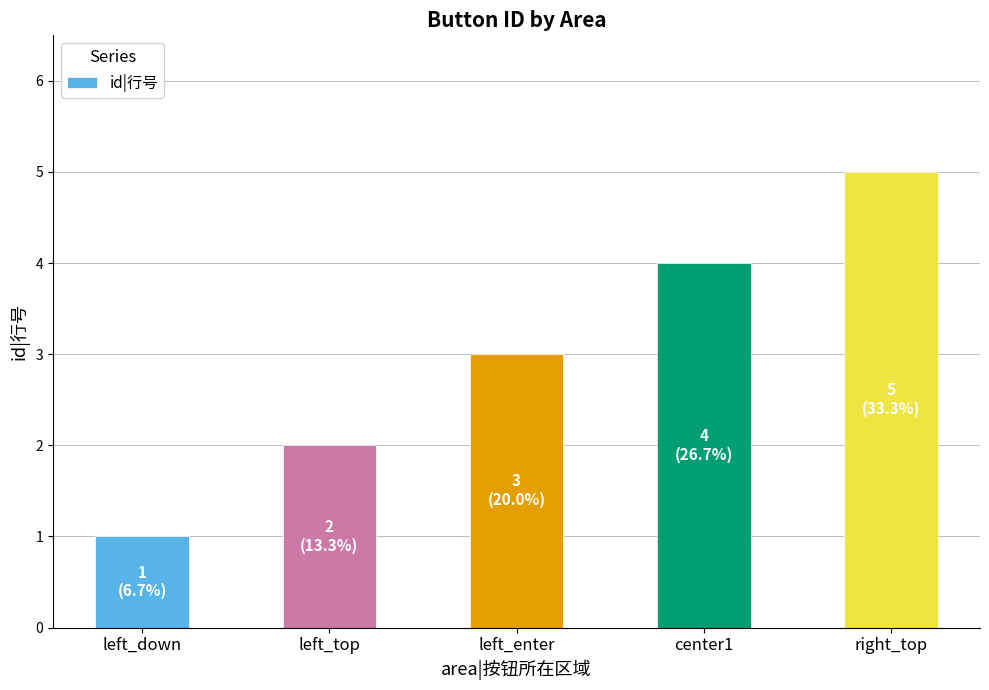

Read the value at center1.

4